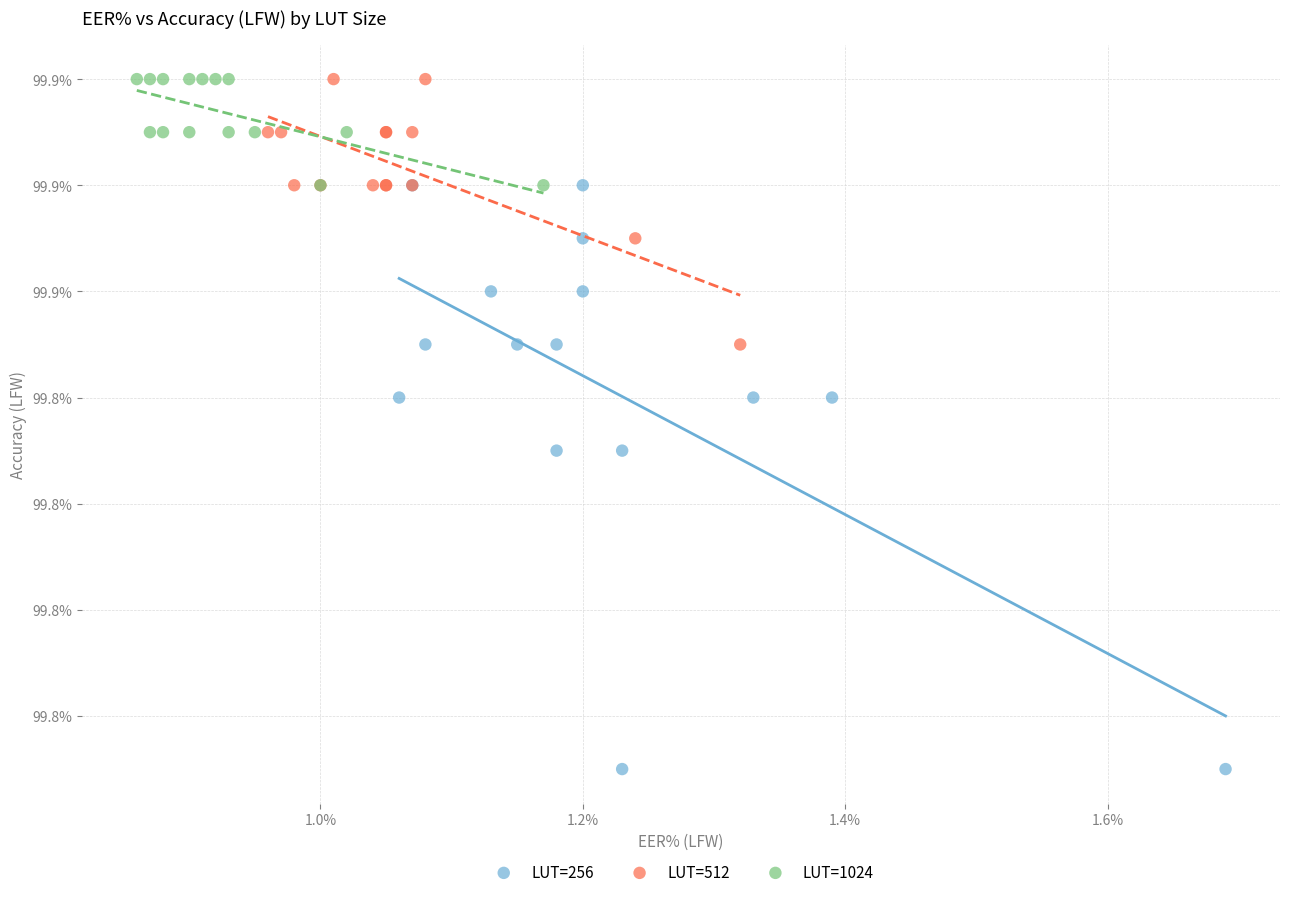

What are all the series names shown in the legend?

LUT=256, LUT=512, LUT=1024